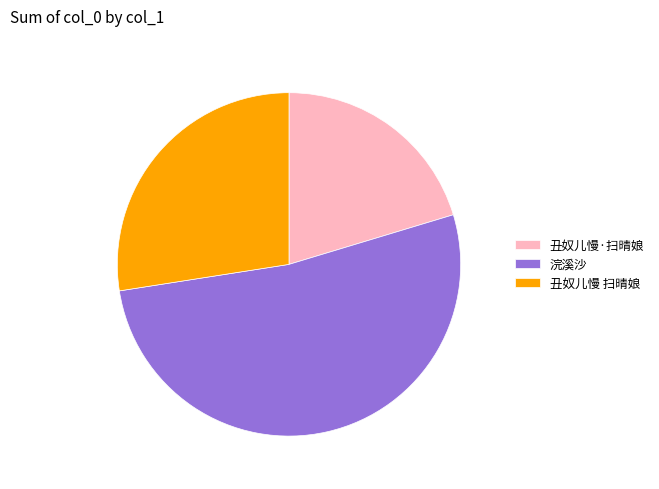

Rank the categories by value from lowest to highest.

丑奴儿慢·扫晴娘, 丑奴儿慢 扫晴娘, 浣溪沙